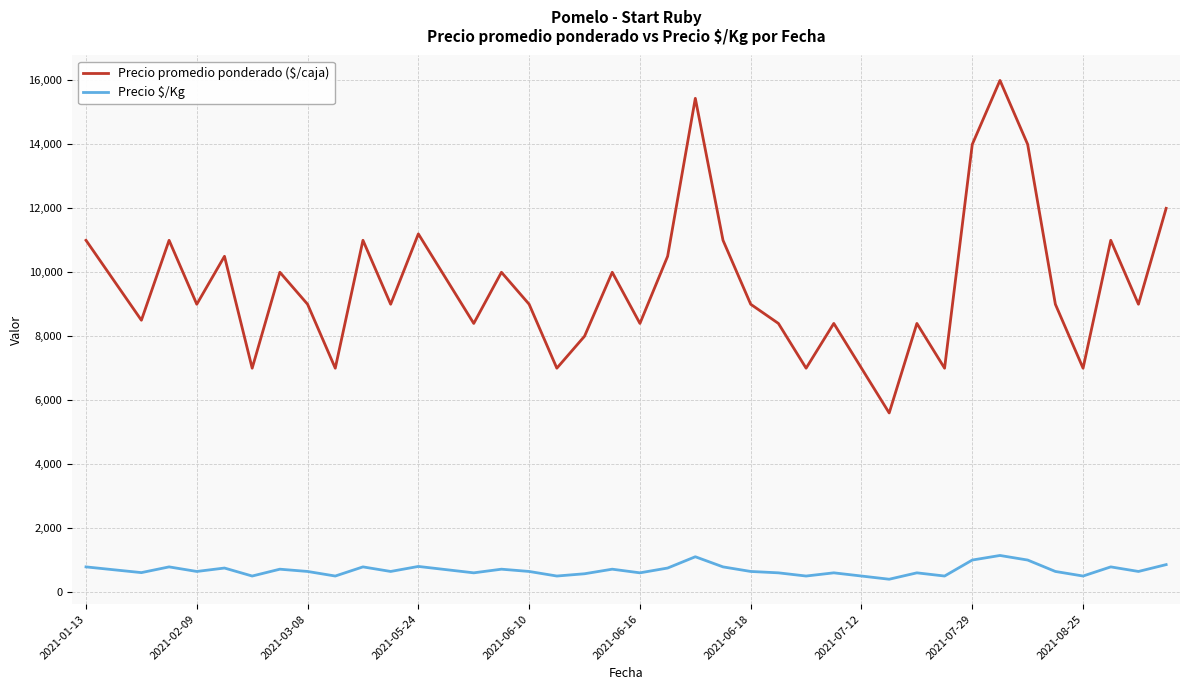

True or false: Precio promedio ponderado ($/caja) and Precio $/Kg cross at least once.

False